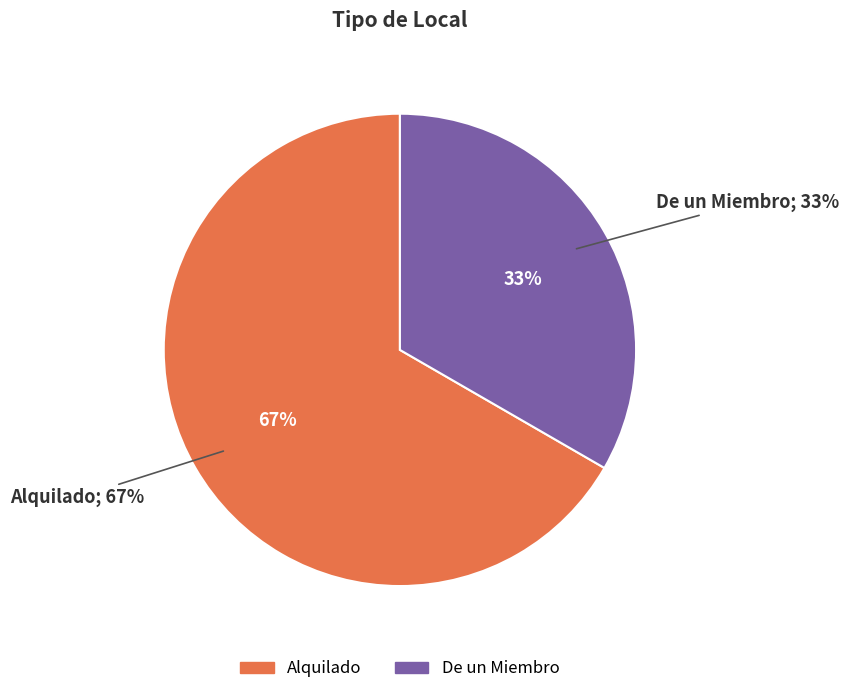

Does Alquilado represent more than half of the total?

Yes